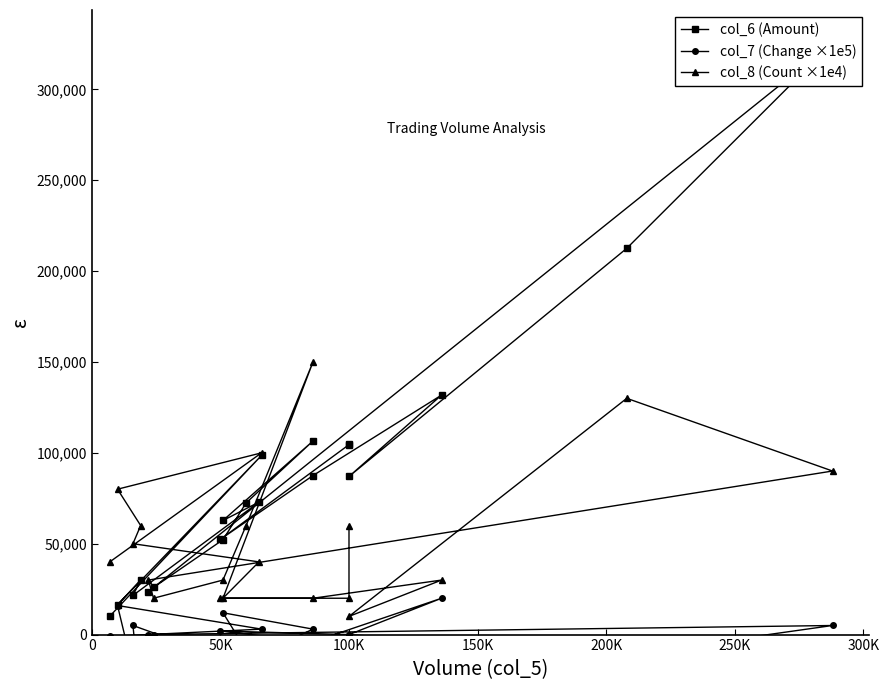

Which series has the largest range (max minus min)?

col_6 (Amount)